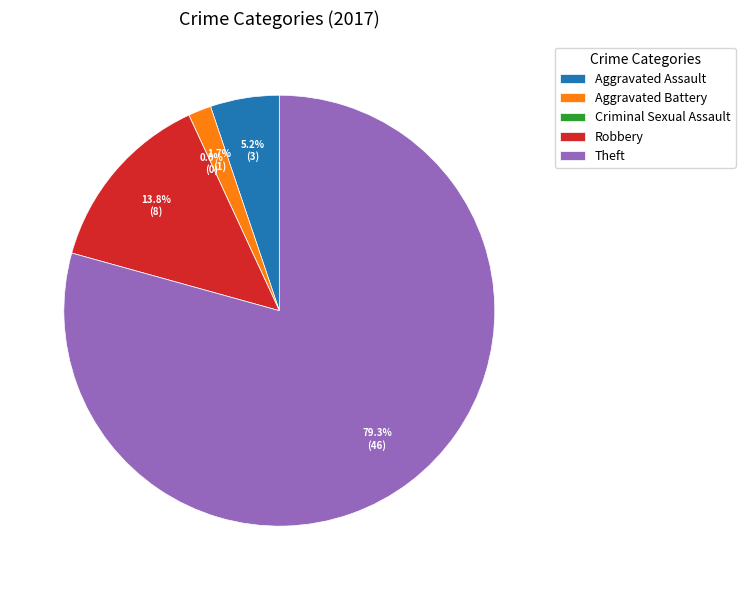

Which slice is the largest?

Theft